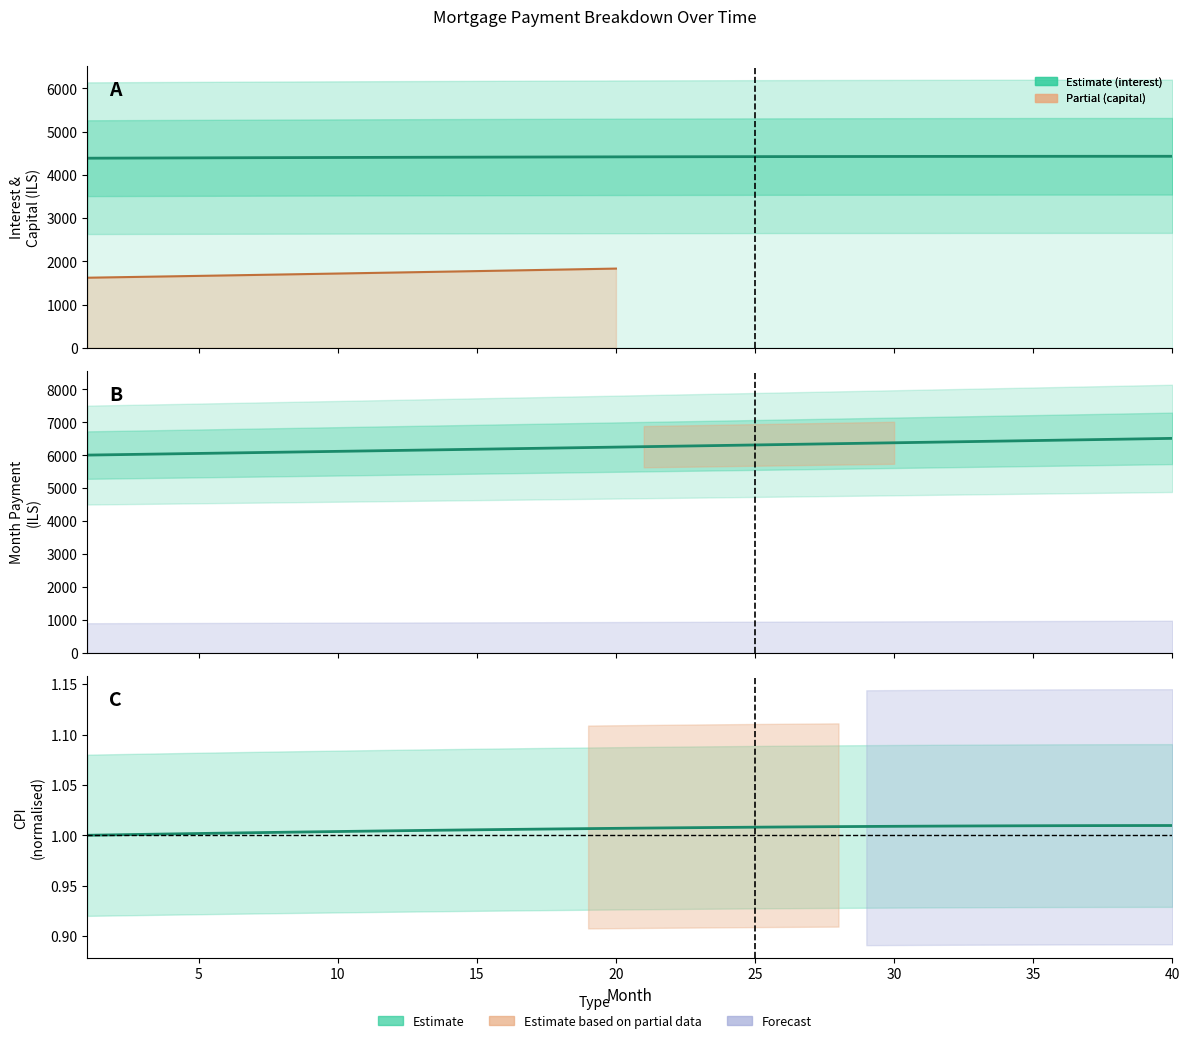

At how many categories does at least one series exceed 1179?

40